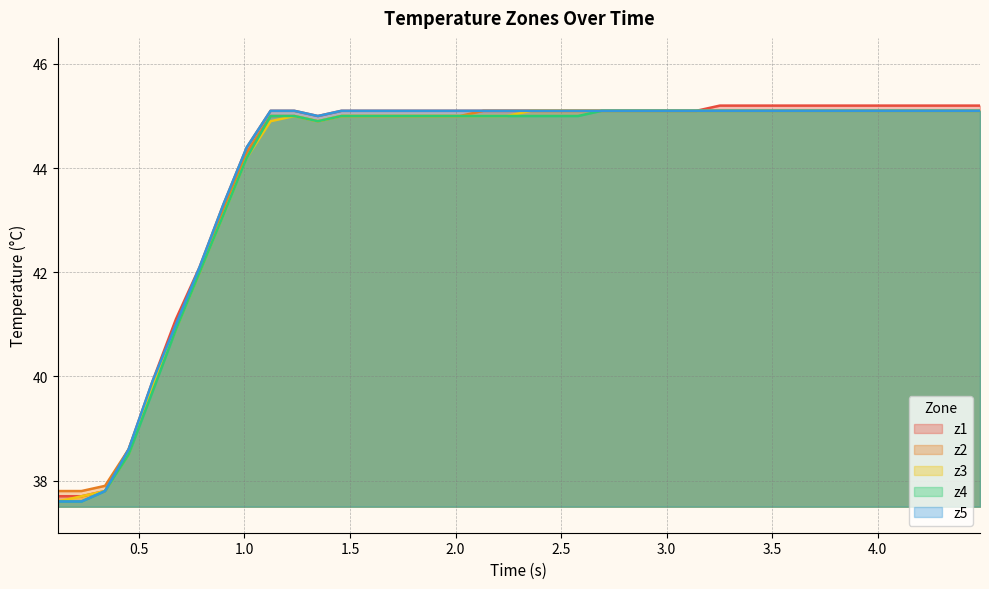

Reading left to right, what are all the values shown in this chart?

z1: 37.7	37.7	37.8	38.6	39.9	41.1	42.1	43.3	44.4	45.1	45.1	45.0	45.1	45.1	45.1	45.1	45.1	45.1	45.1	45.1	45.1	45.1	45.1	45.1	45.1	45.1	45.1	45.1	45.2	45.2	45.2	45.2	45.2	45.2	45.2	45.2	45.2	45.2	45.2	45.2
z2: 37.8	37.8	37.9	38.6	39.8	41.0	42.0	43.2	44.3	45.0	45.0	44.9	45.0	45.0	45.0	45.0	45.0	45.0	45.1	45.1	45.1	45.1	45.1	45.1	45.1	45.1	45.1	45.1	45.1	45.1	45.1	45.1	45.1	45.1	45.1	45.1	45.1	45.1	45.1	45.1
z3: 37.6	37.7	37.8	38.5	39.8	40.9	42.0	43.1	44.2	44.9	45.0	44.9	45.0	45.0	45.0	45.0	45.0	45.0	45.0	45.0	45.1	45.1	45.1	45.1	45.1	45.1	45.1	45.1	45.1	45.1	45.1	45.1	45.1	45.1	45.1	45.1	45.1	45.1	45.1	45.1
z4: 37.6	37.6	37.8	38.5	39.7	40.9	42.0	43.1	44.2	45.0	45.0	44.9	45.0	45.0	45.0	45.0	45.0	45.0	45.0	45.0	45.0	45.0	45.0	45.1	45.1	45.1	45.1	45.1	45.1	45.1	45.1	45.1	45.1	45.1	45.1	45.1	45.1	45.1	45.1	45.1
z5: 37.6	37.6	37.8	38.6	39.9	41.0	42.1	43.3	44.4	45.1	45.1	45.0	45.1	45.1	45.1	45.1	45.1	45.1	45.1	45.1	45.1	45.1	45.1	45.1	45.1	45.1	45.1	45.1	45.1	45.1	45.1	45.1	45.1	45.1	45.1	45.1	45.1	45.1	45.1	45.1